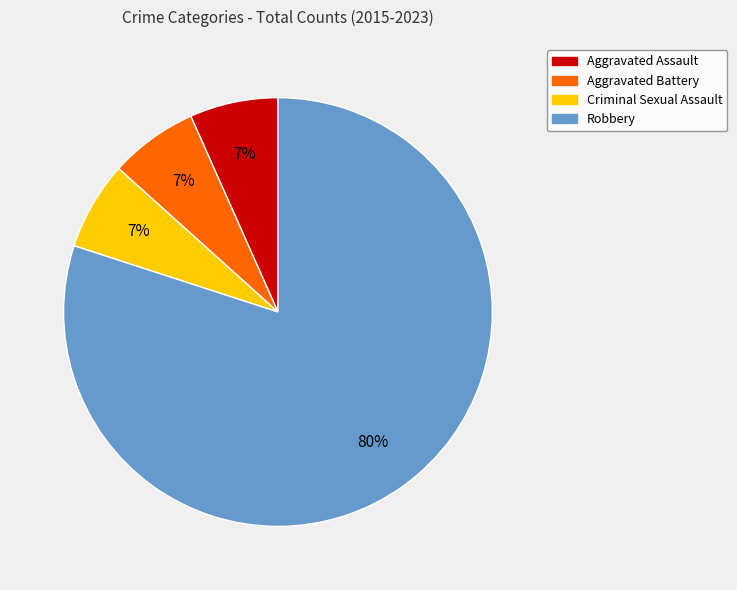

To the nearest percent, what is the average slice percentage?

25%